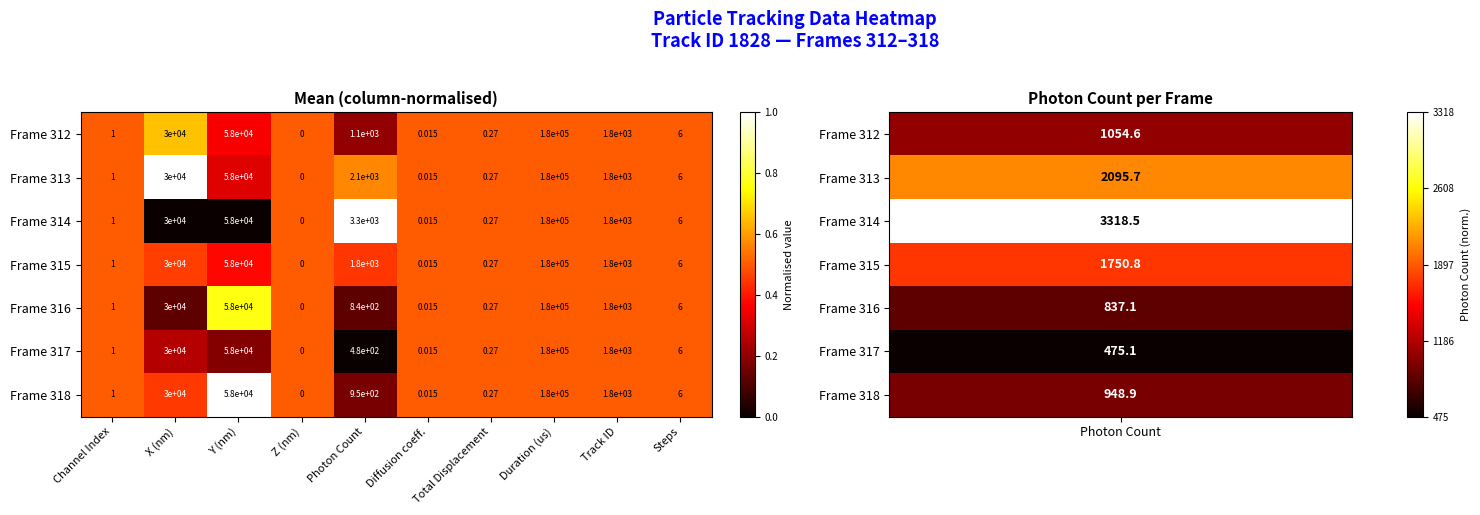

At which label does Frame 313 reach its peak?

Duration (us)